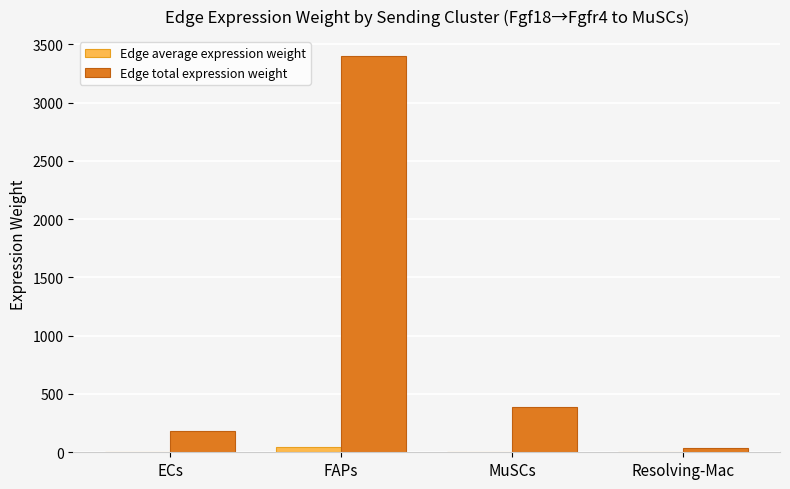

Are the bars grouped side by side (vs. stacked)?

Yes